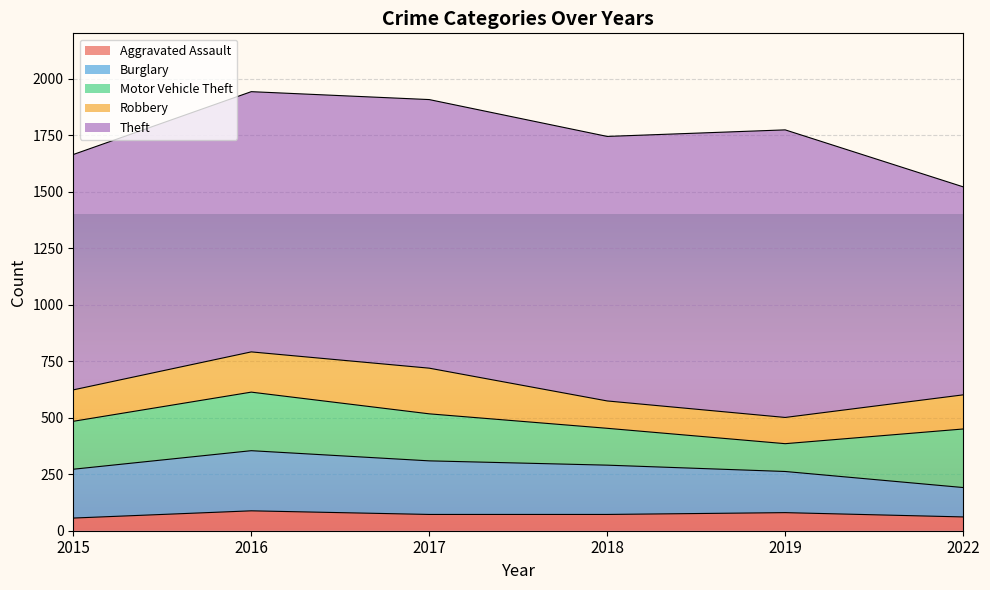

What is the average value of the Robbery series?

151